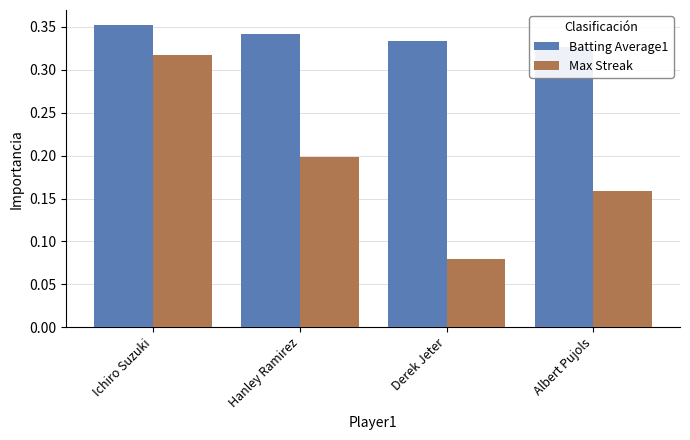

What position from the right is Hanley Ramirez?

3